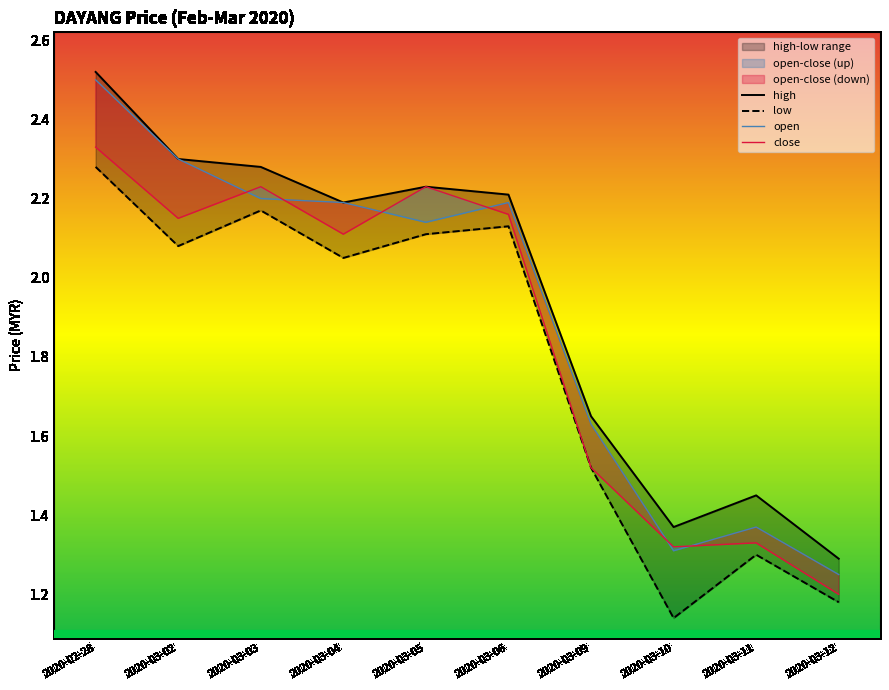

True or false: open and close cross at least once.

True